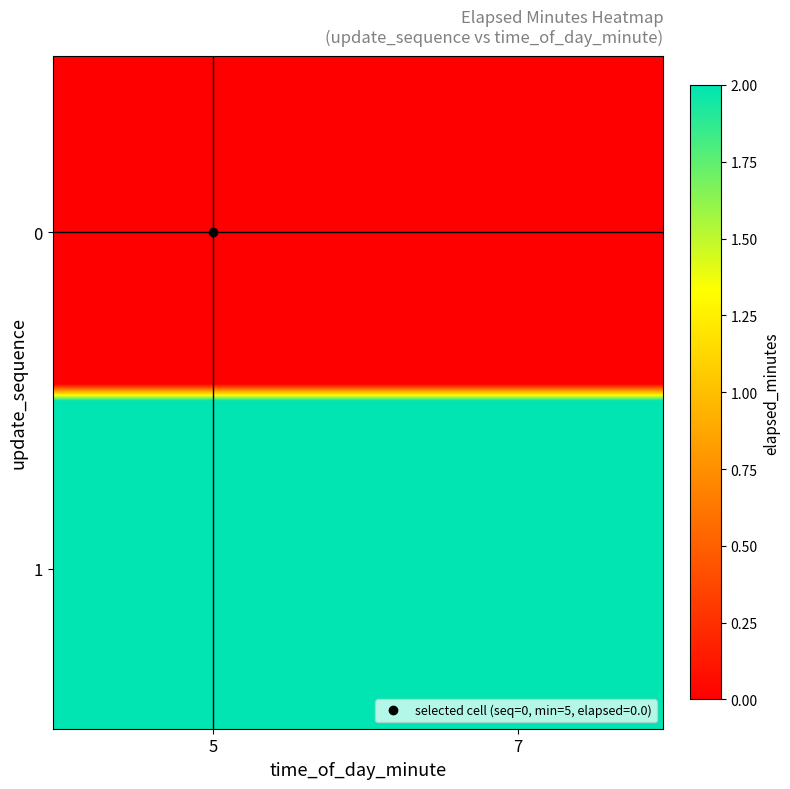

At how many categories does at least one series exceed 1?

40